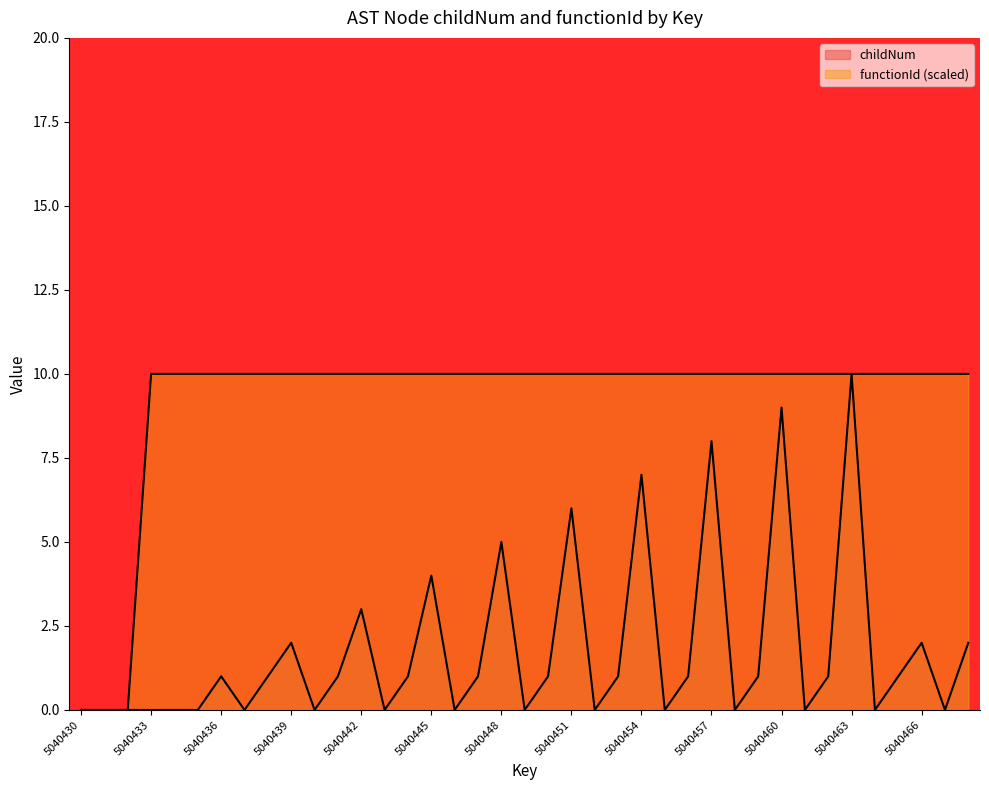

What is the greatest value displayed?

10